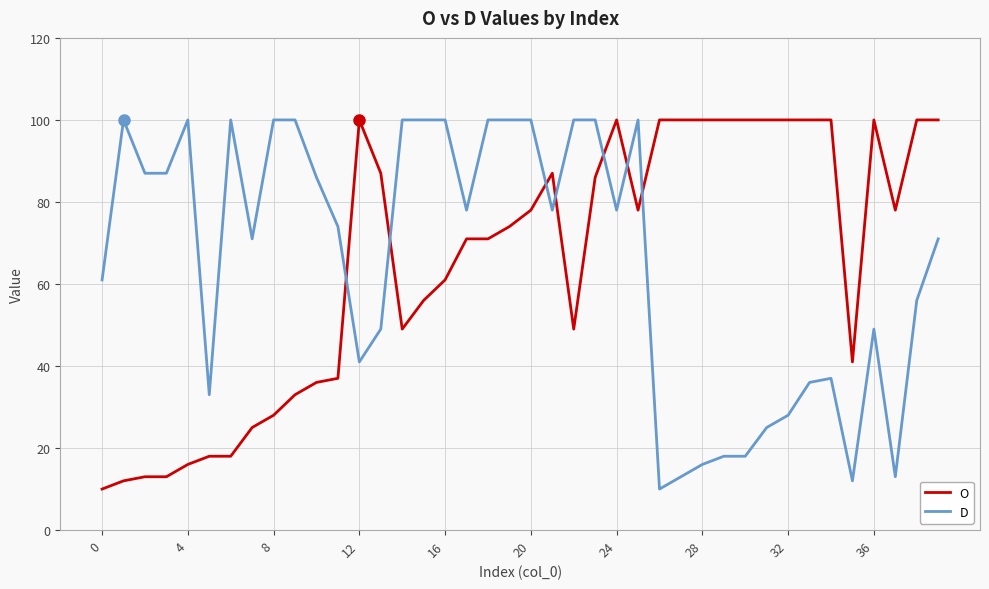

What is the smallest value displayed?

10